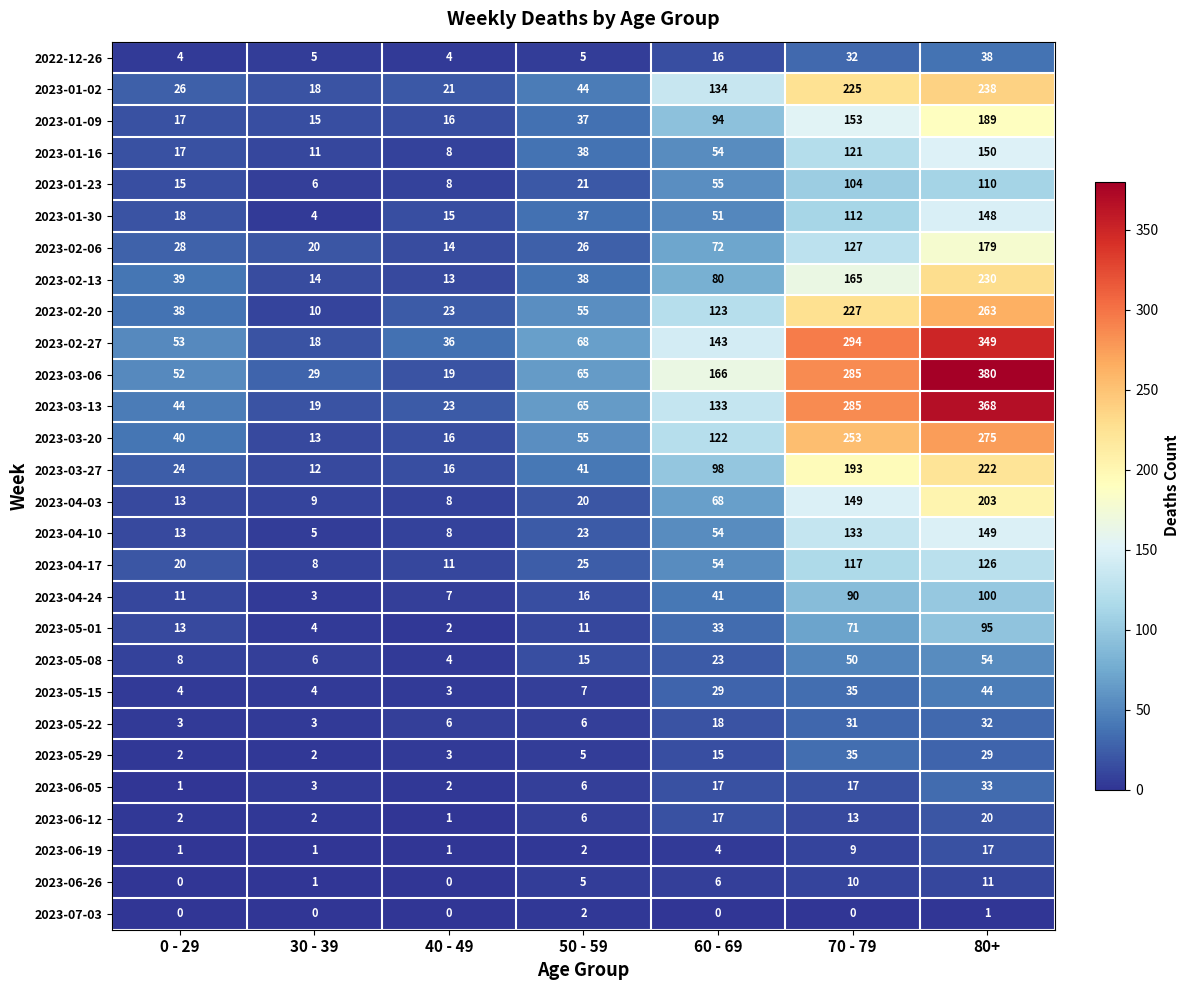

List the series in order of their peak value, lowest first.

2023-07-03, 2023-06-26, 2023-06-19, 2023-06-12, 2023-05-22, 2023-06-05, 2023-05-29, 2022-12-26, 2023-05-15, 2023-05-08, 2023-05-01, 2023-04-24, 2023-01-23, 2023-04-17, 2023-01-30, 2023-04-10, 2023-01-16, 2023-02-06, 2023-01-09, 2023-04-03, 2023-03-27, 2023-02-13, 2023-01-02, 2023-02-20, 2023-03-20, 2023-02-27, 2023-03-13, 2023-03-06